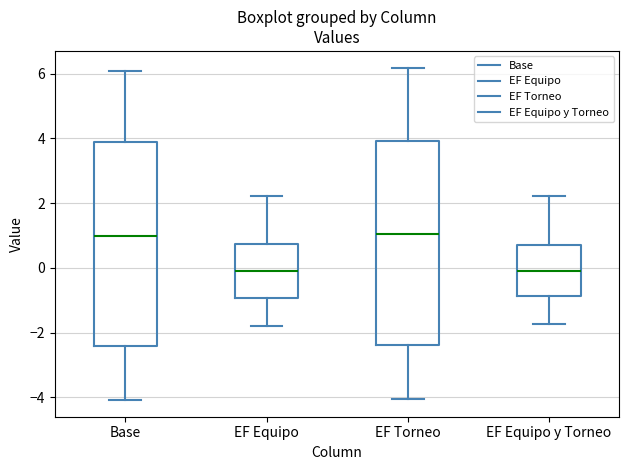

Reading left to right, read every box against the y-axis: the position of its median line, the range the box covers, and the ends of its whiskers. The values are not printed on the chart, so give them approximately, as read against the axis.

Base: median 1.0, box -2.4 to 3.8, whiskers -4.0 to 6.0
EF Equipo: median 0.0, box -1.0 to 0.8, whiskers -1.8 to 2.2
EF Torneo: median 1.0, box -2.4 to 4.0, whiskers -4.0 to 6.2
EF Equipo y Torneo: median 0.0, box -0.8 to 0.8, whiskers -1.8 to 2.2